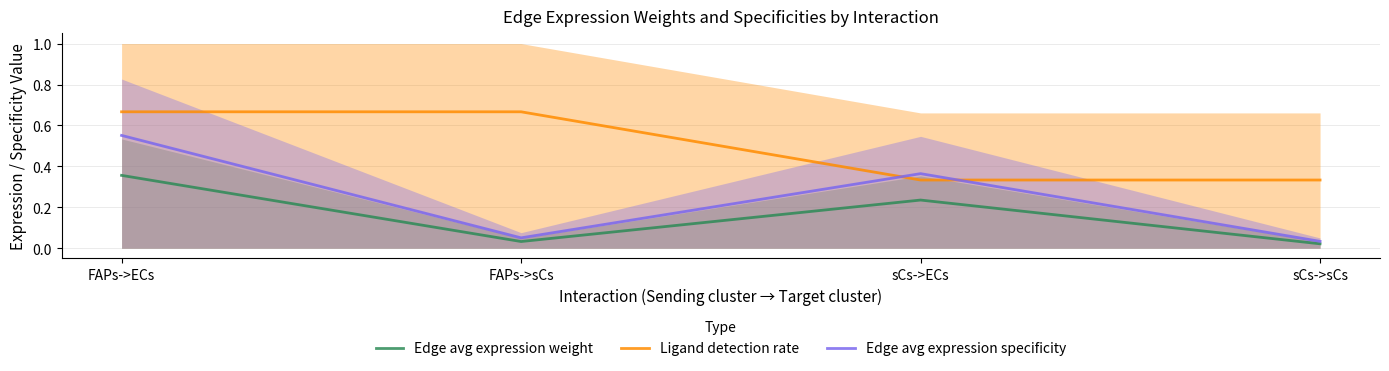

Reading right to left, extract all data points from this chart.

Edge avg expression weight: 0.0	0.2	0.0	0.4
Ligand detection rate: 0.3	0.3	0.7	0.7
Edge avg expression specificity: 0.0	0.4	0.1	0.6